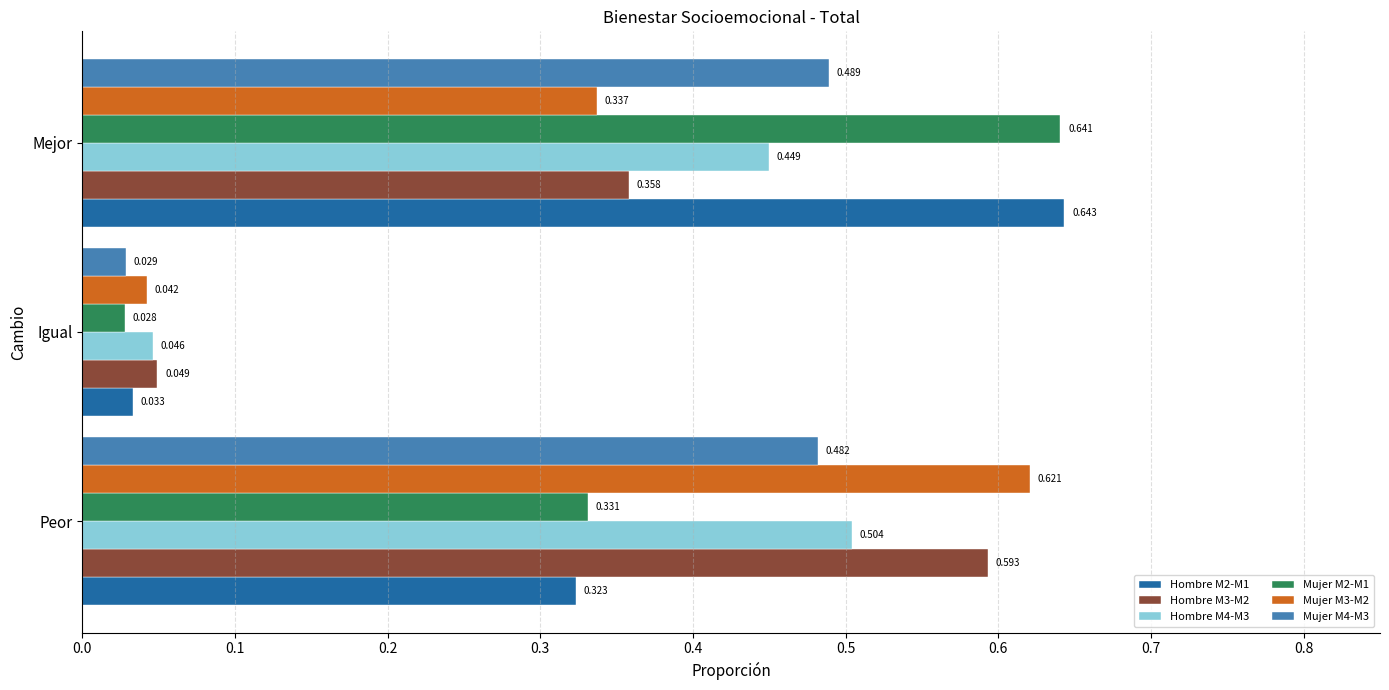

Rank the categories by Mujer M4-M3 value from highest to lowest.

Mejor, Peor, Igual